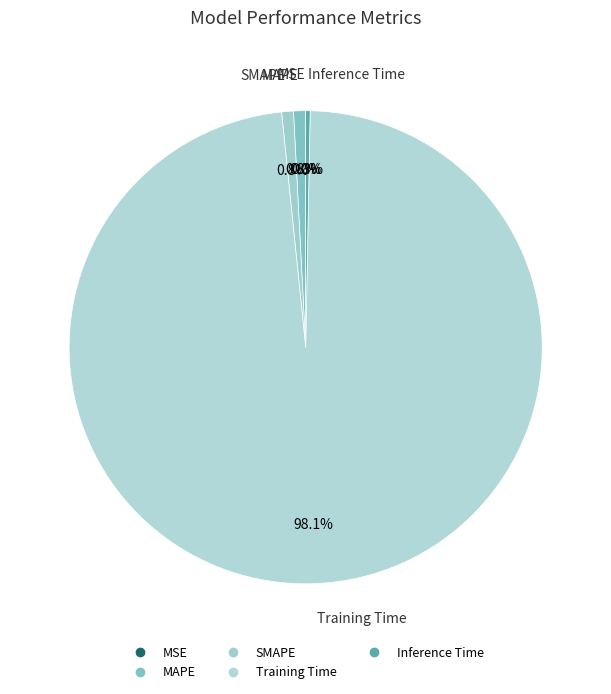

What is the change in value from SMAPE to Training Time?

+3.3